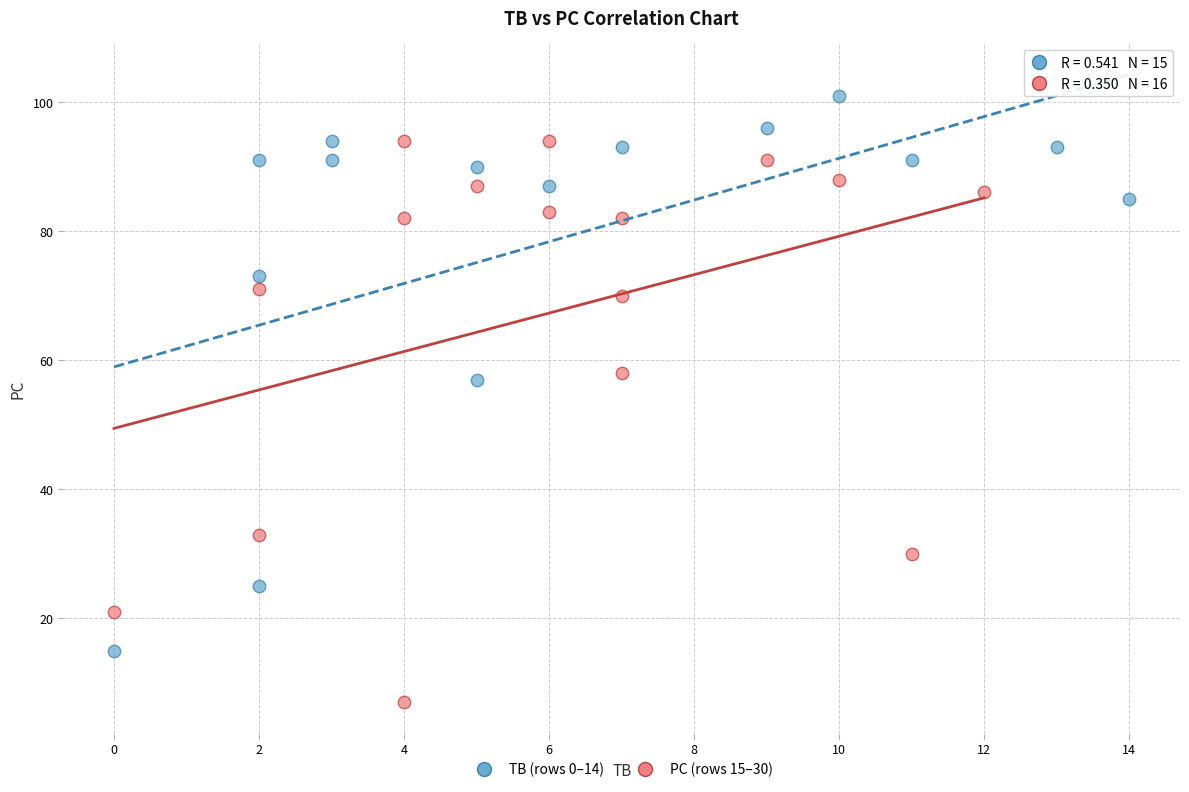

Which series contains the highest Y value?

TB (rows 0–14)